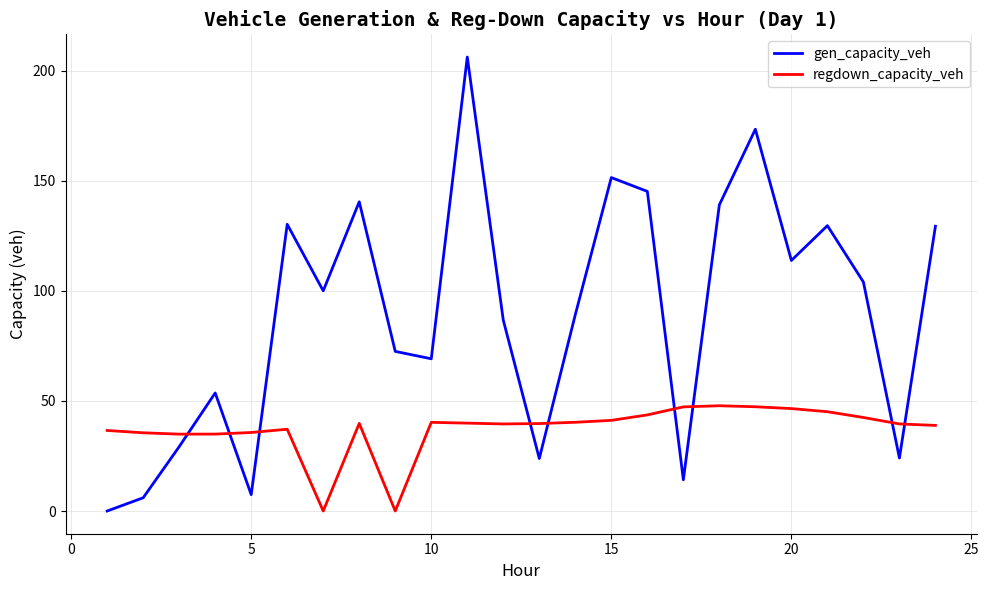

At how many categories does at least one series exceed 80?

14